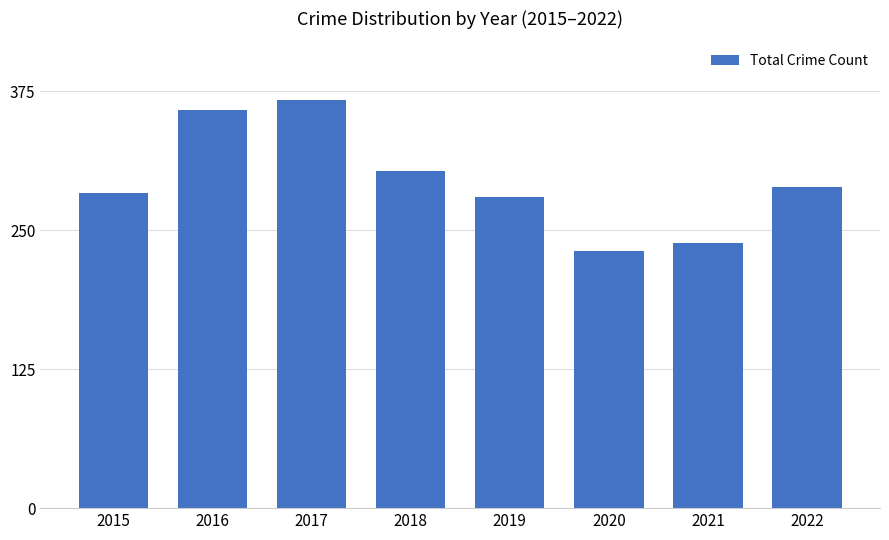

Which category has the lowest value across all series?

2020